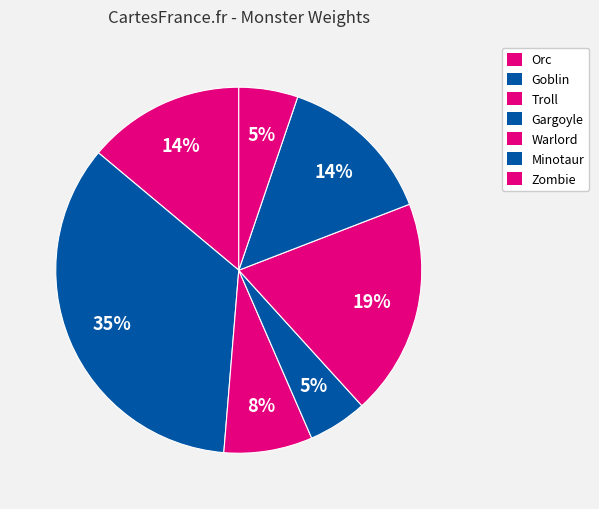

Count the number of slices in the pie.

7